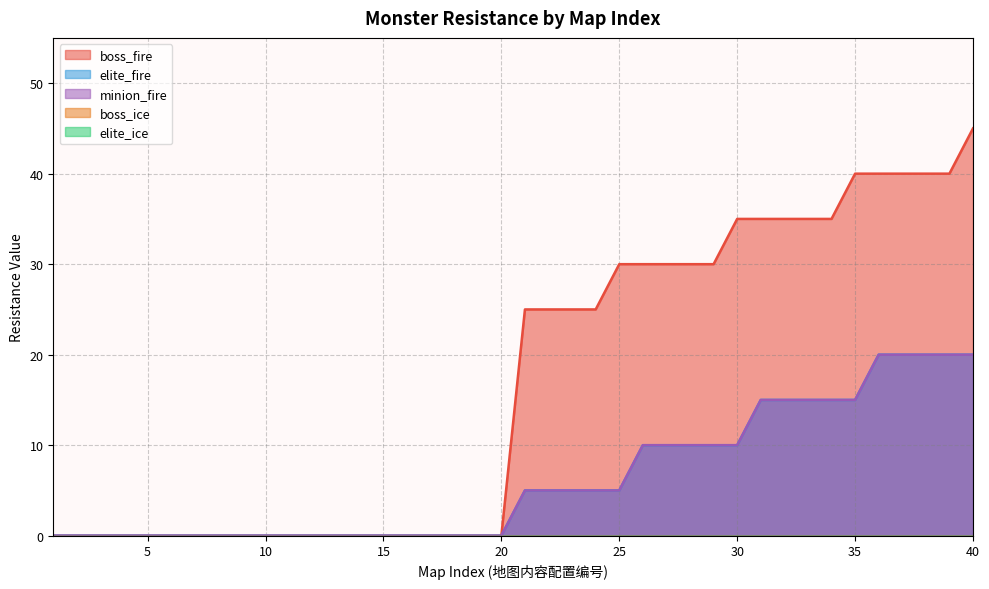

At which label does boss_fire reach its minimum?

1